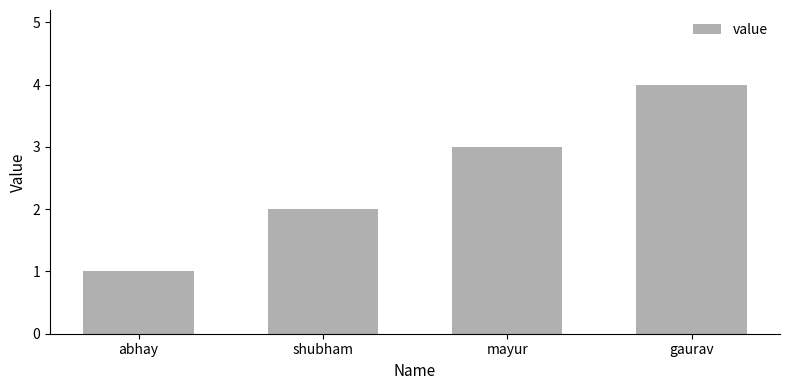

How many values are between 2 and 4?

3